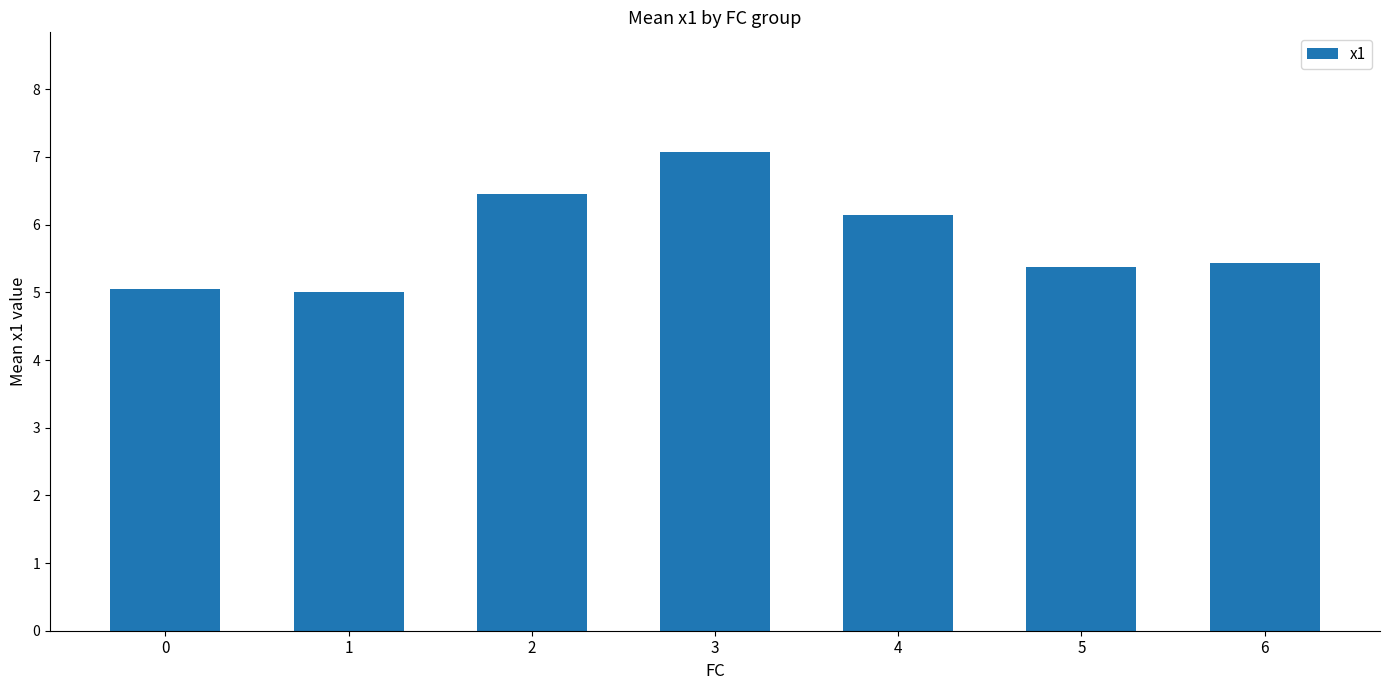

Reading right to left, extract all data points from this chart.

6=5.4	5=5.4	4=6.1	3=7.1	2=6.5	1=5.0	0=5.0